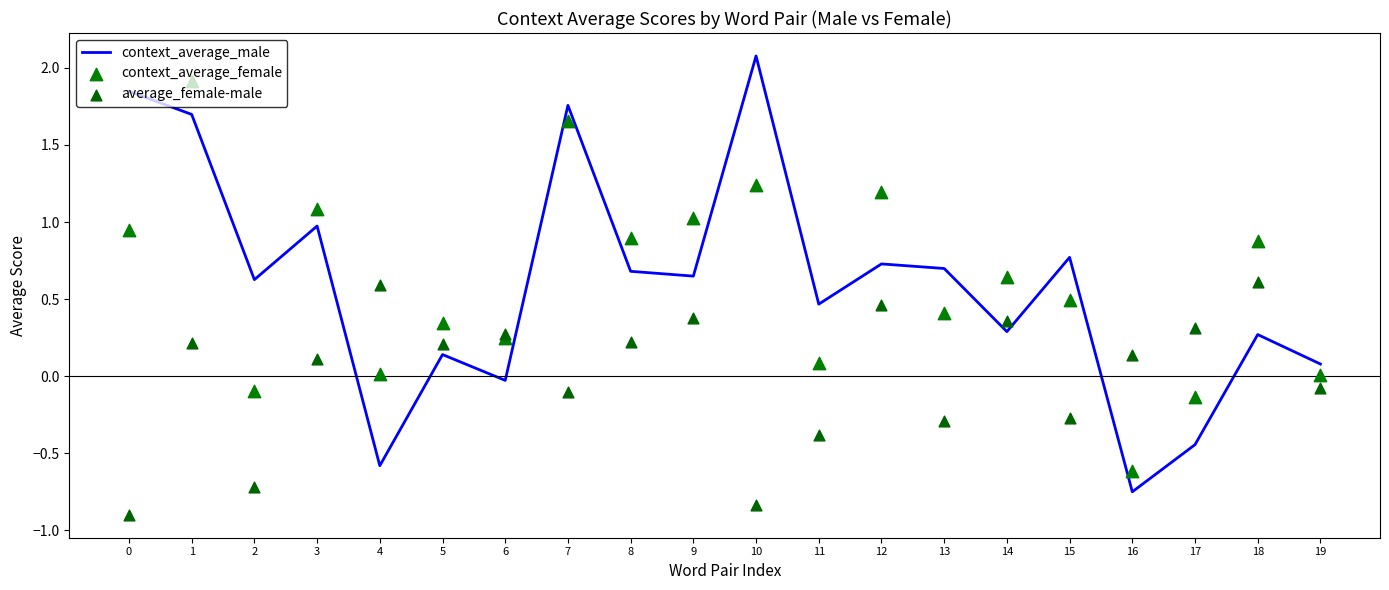

At which category is the sum across all series the highest?

1